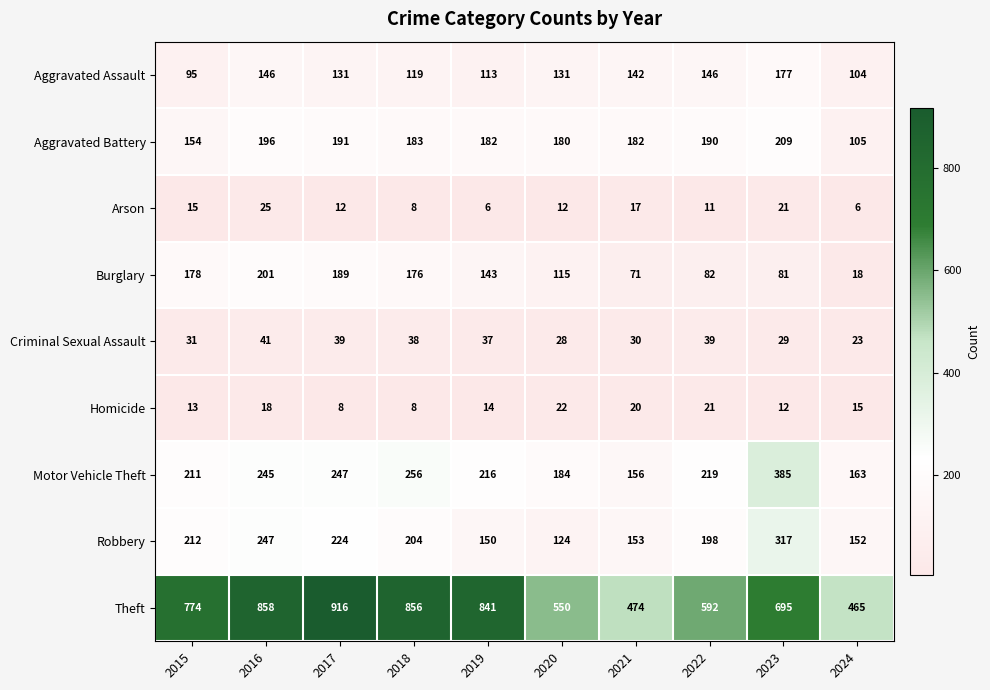

How many categories are shown in the chart?

10